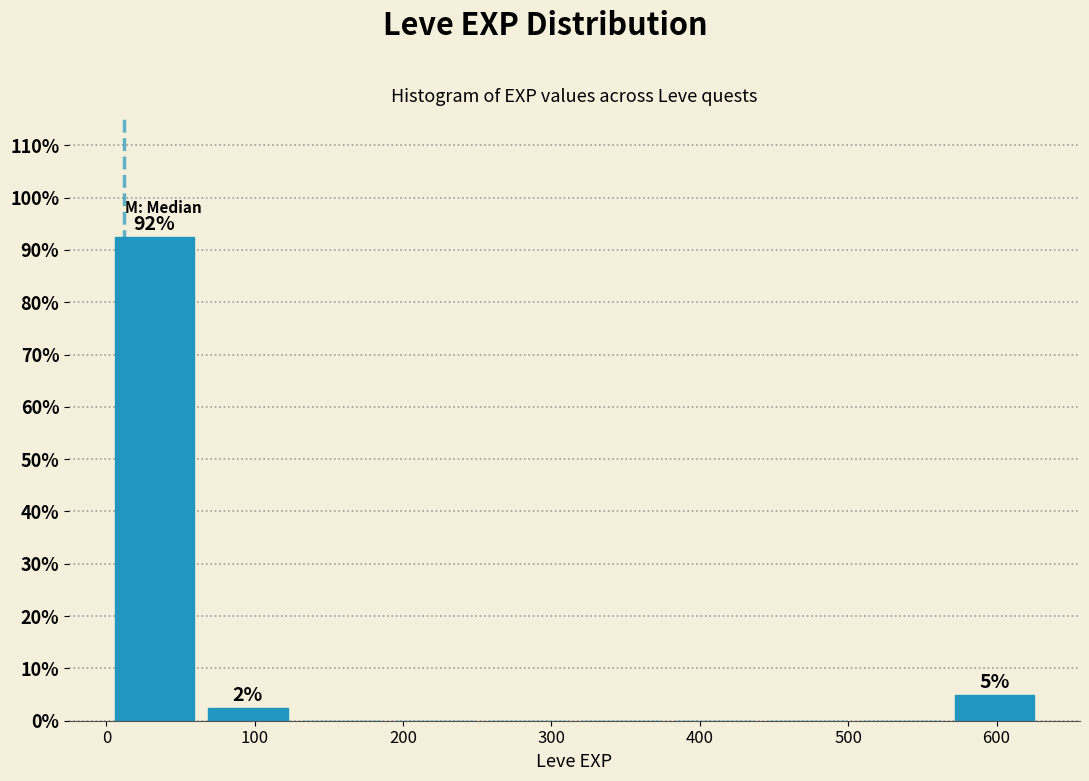

Which range on the x-axis has the tallest bar?

0 to 60